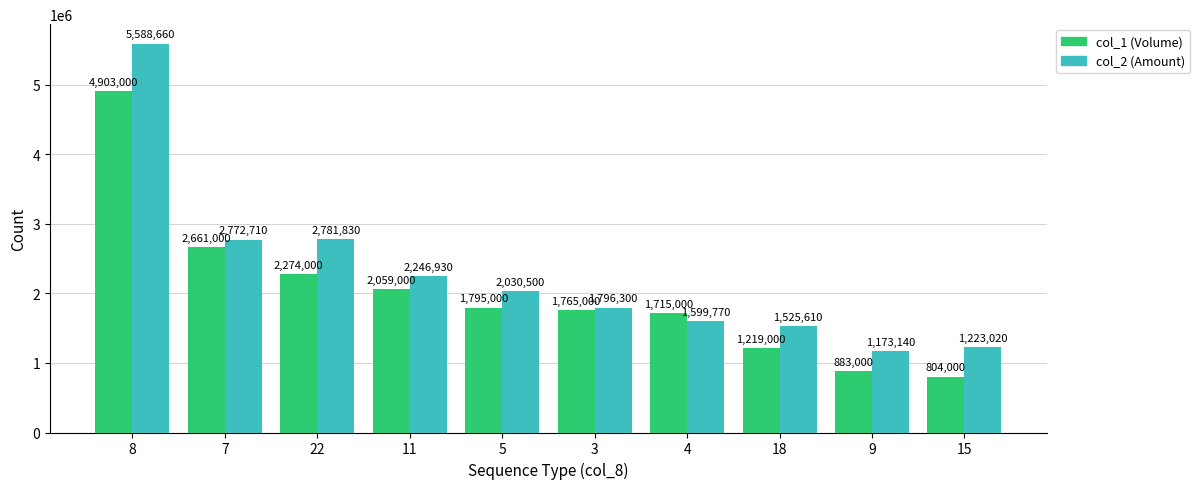

What is the spread (max minus min) of values at 15?

419020